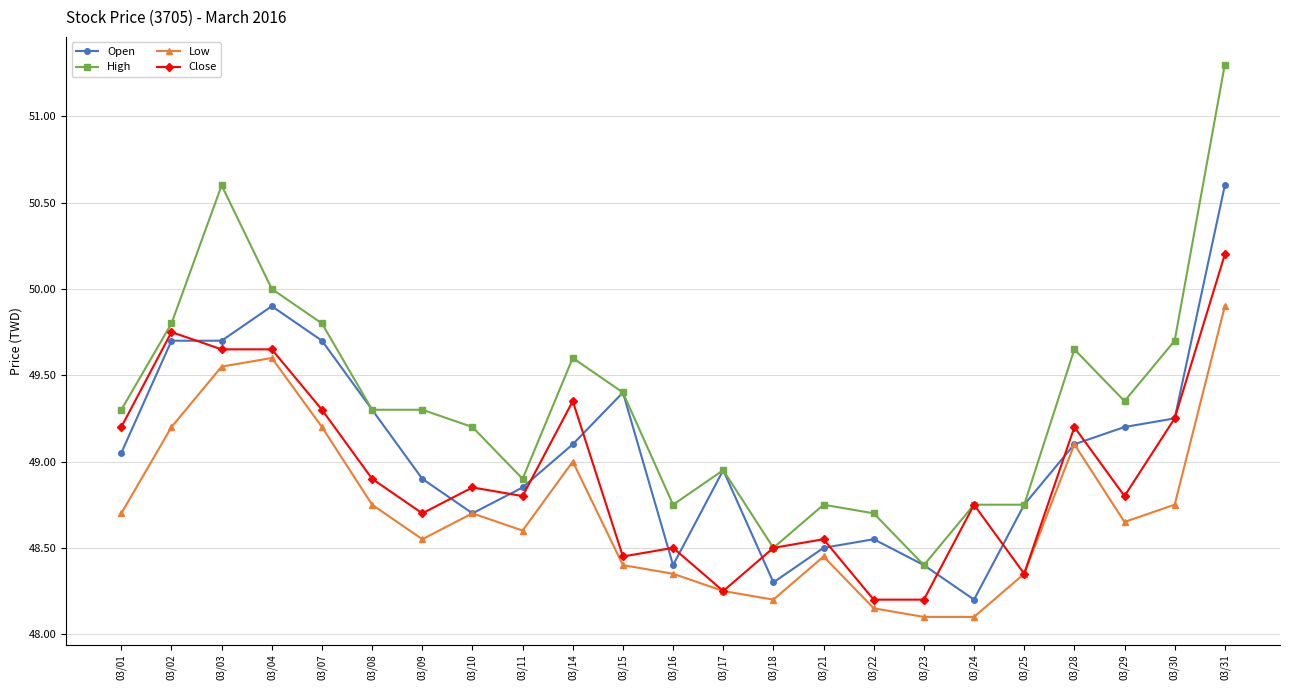

At 03/02, list the series in order from smallest to largest.

Low, Open, Close, High